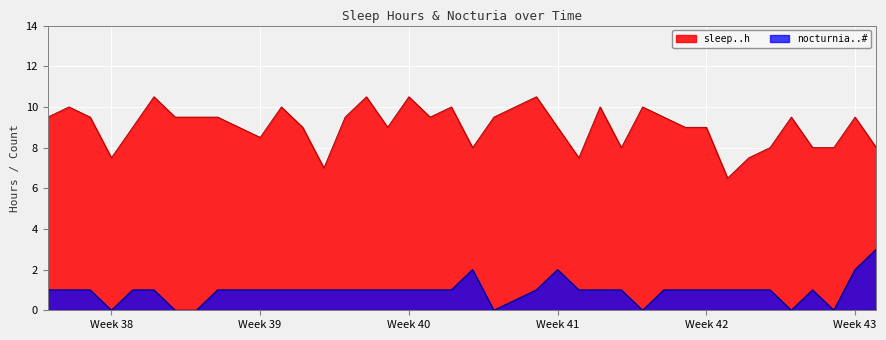

True or false: nocturnia..# has more than 2 interior local peaks.

True